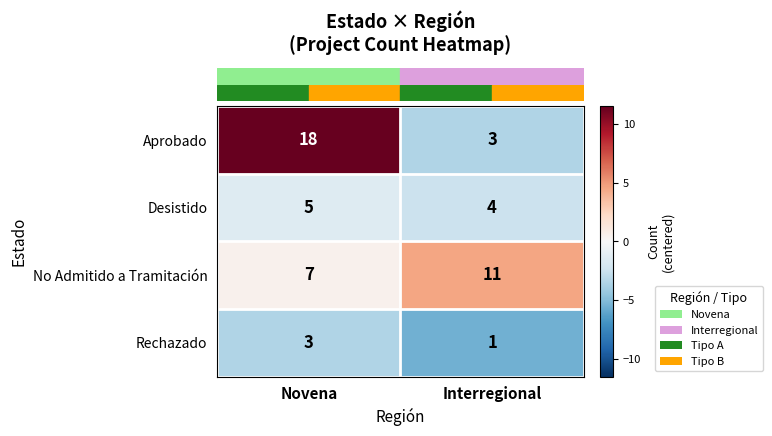

At which label is No Admitido a Tramitación closest to 9?

Novena